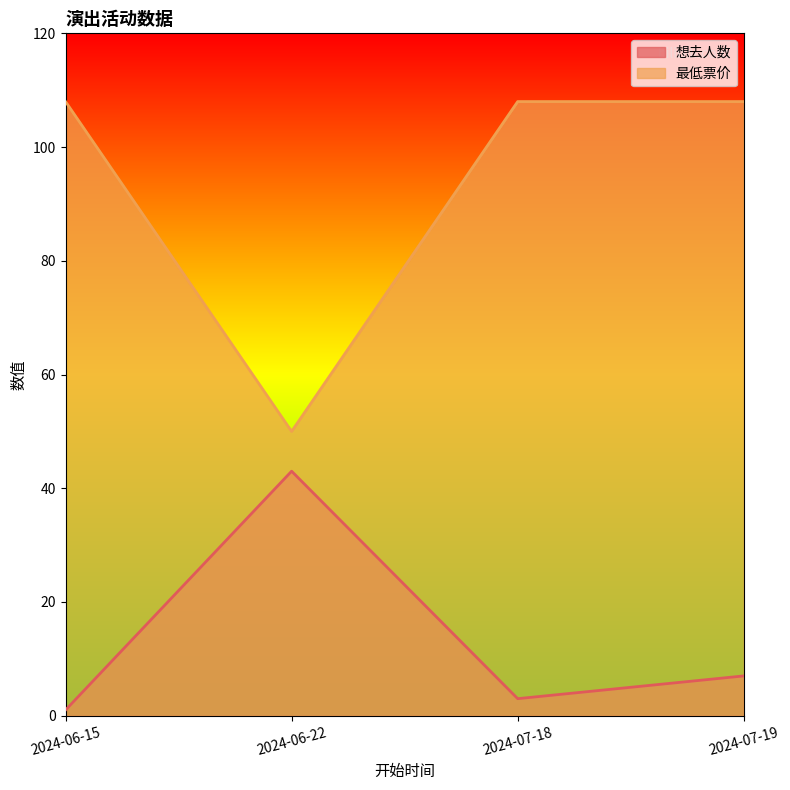

What is the total value across all series at 2024-06-22?

93